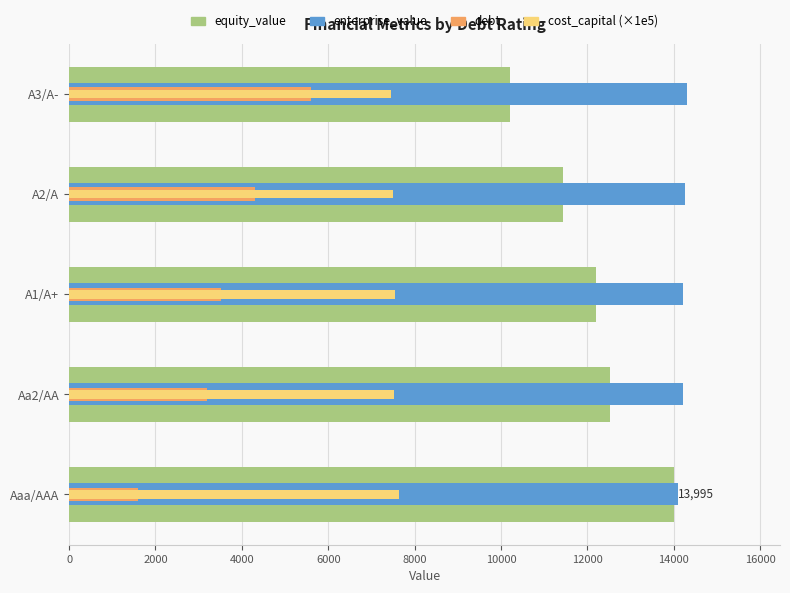

At A3/A-, list the series in order from largest to smallest.

enterprise_value, equity_value, cost_capital (×1e5), debt